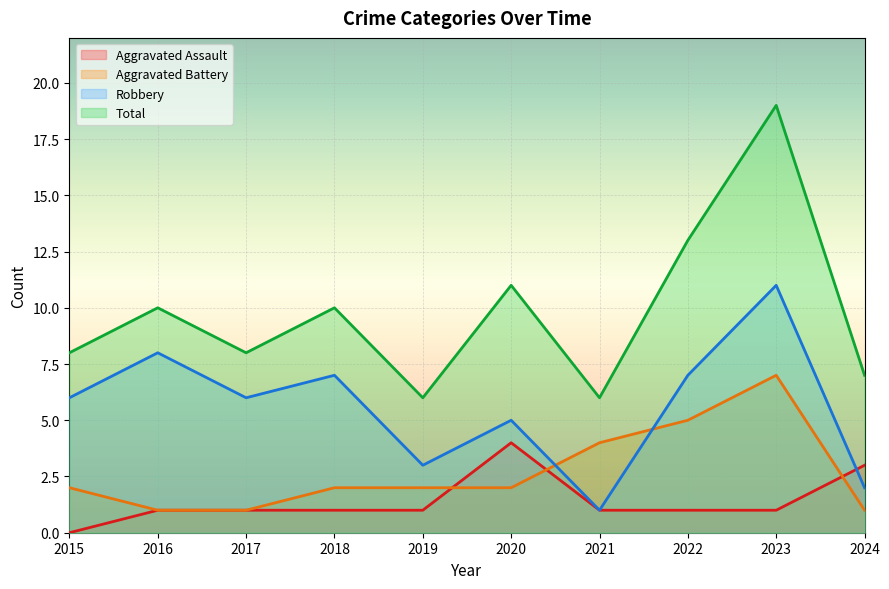

At which label does Total first exceed 10?

2020